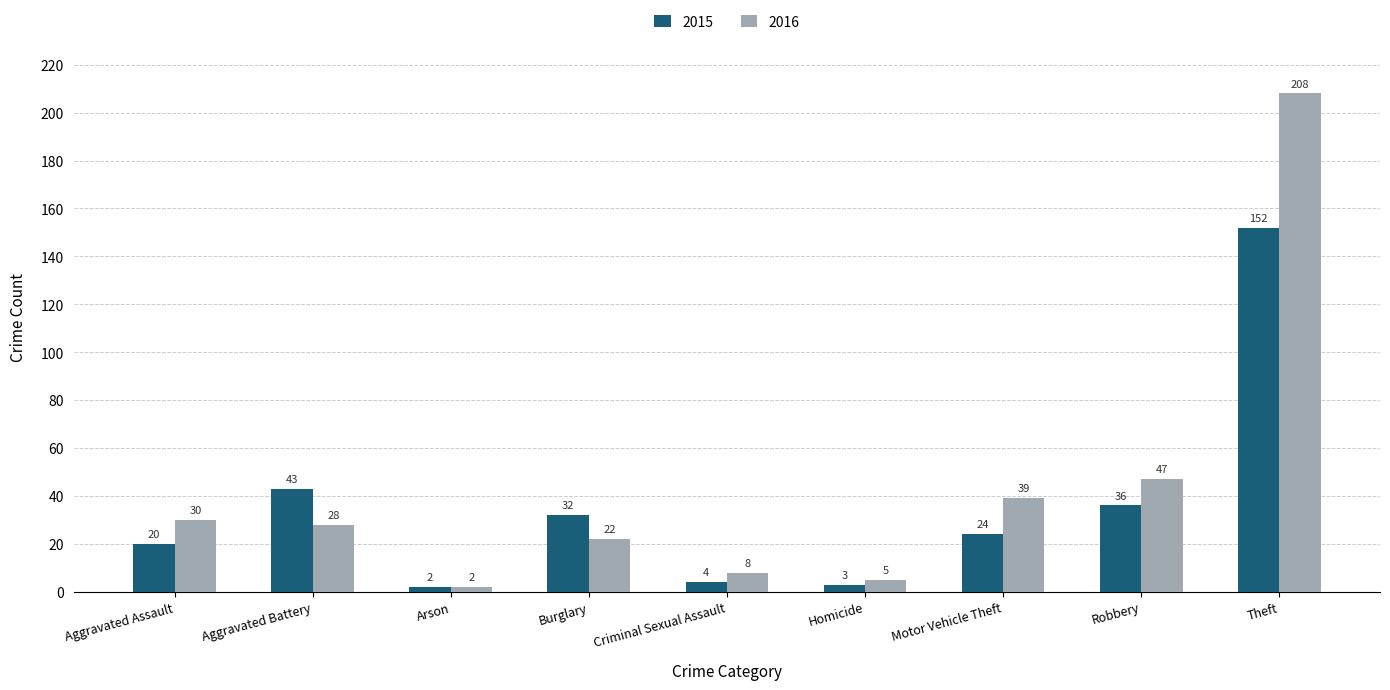

How many series are shown in this chart?

2